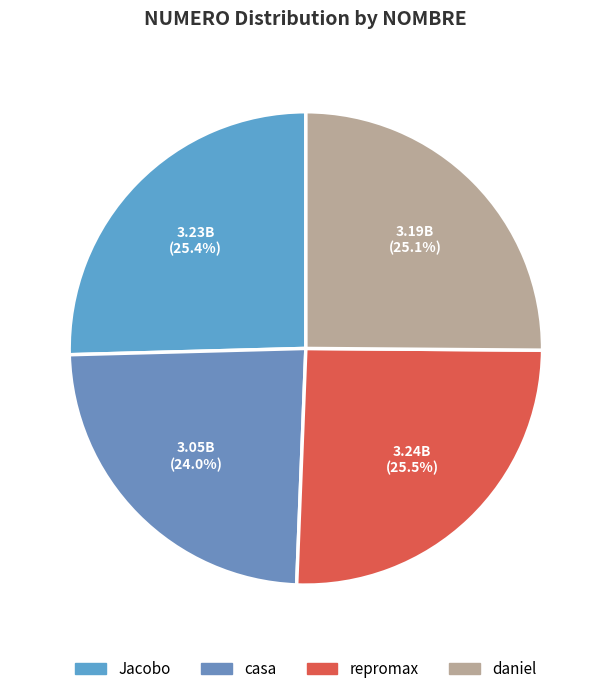

Is there any slice that represents more than half of the pie?

No